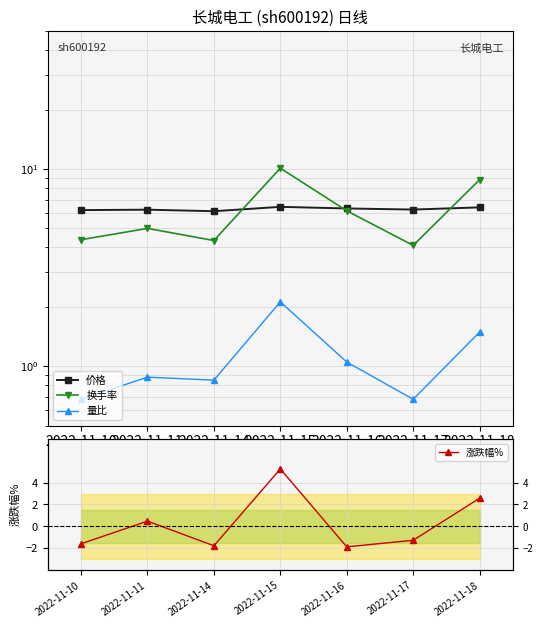

What is the highest value of the 换手率 series?

10.1